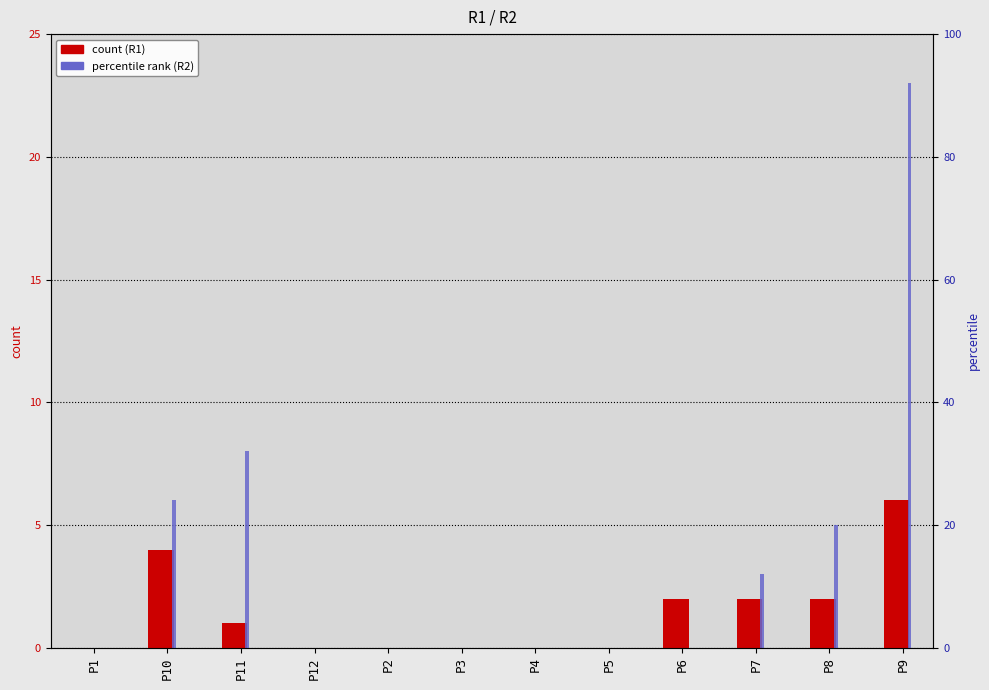

What is the label of the 3rd bar from the left?

P11